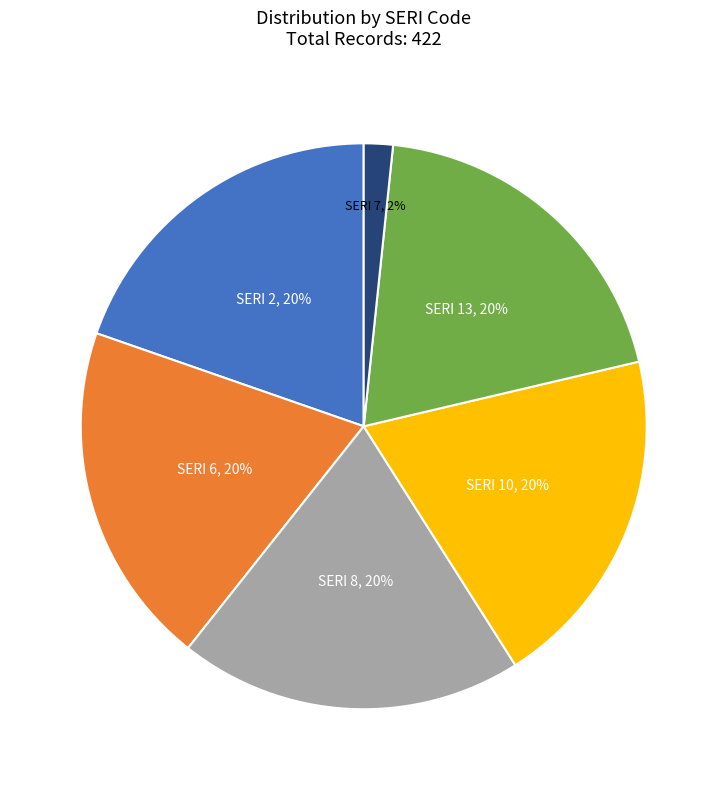

Is it true that SERI 8 is 30% of the pie?

False